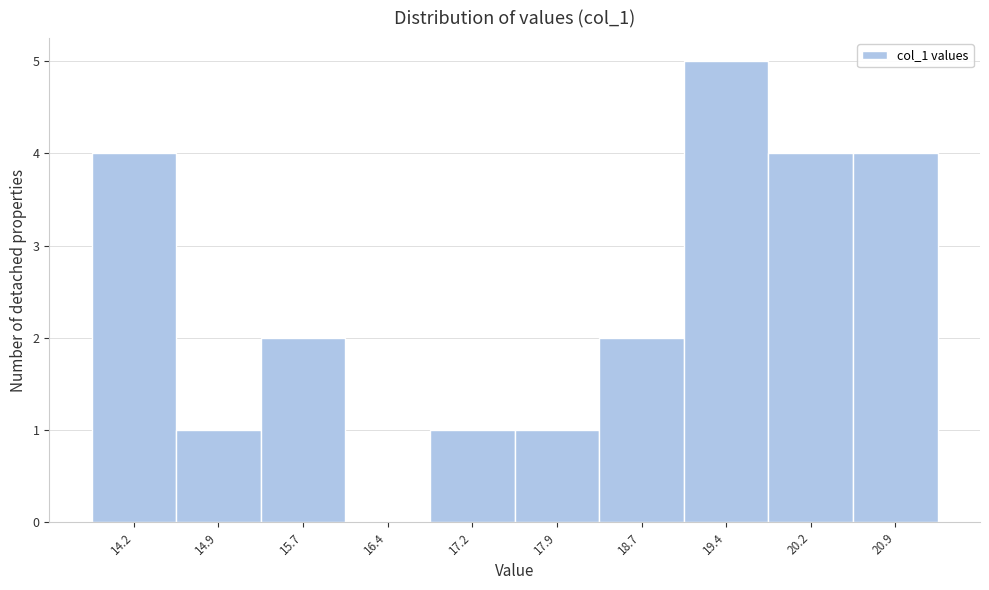

Reading left to right, transcribe all the data shown in this chart.

14.2=4	14.9=1	15.7=2	16.4=0	17.2=1	17.9=1	18.7=2	19.4=5	20.2=4	20.9=4